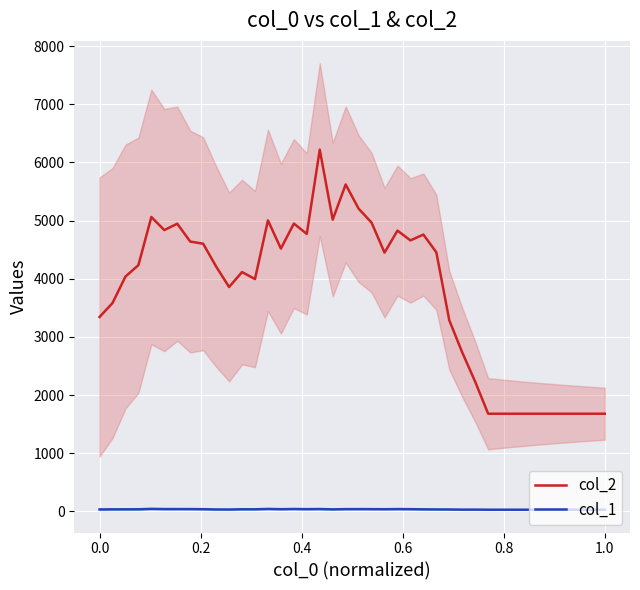

True or false: col_2 and col_1 cross at least once.

False